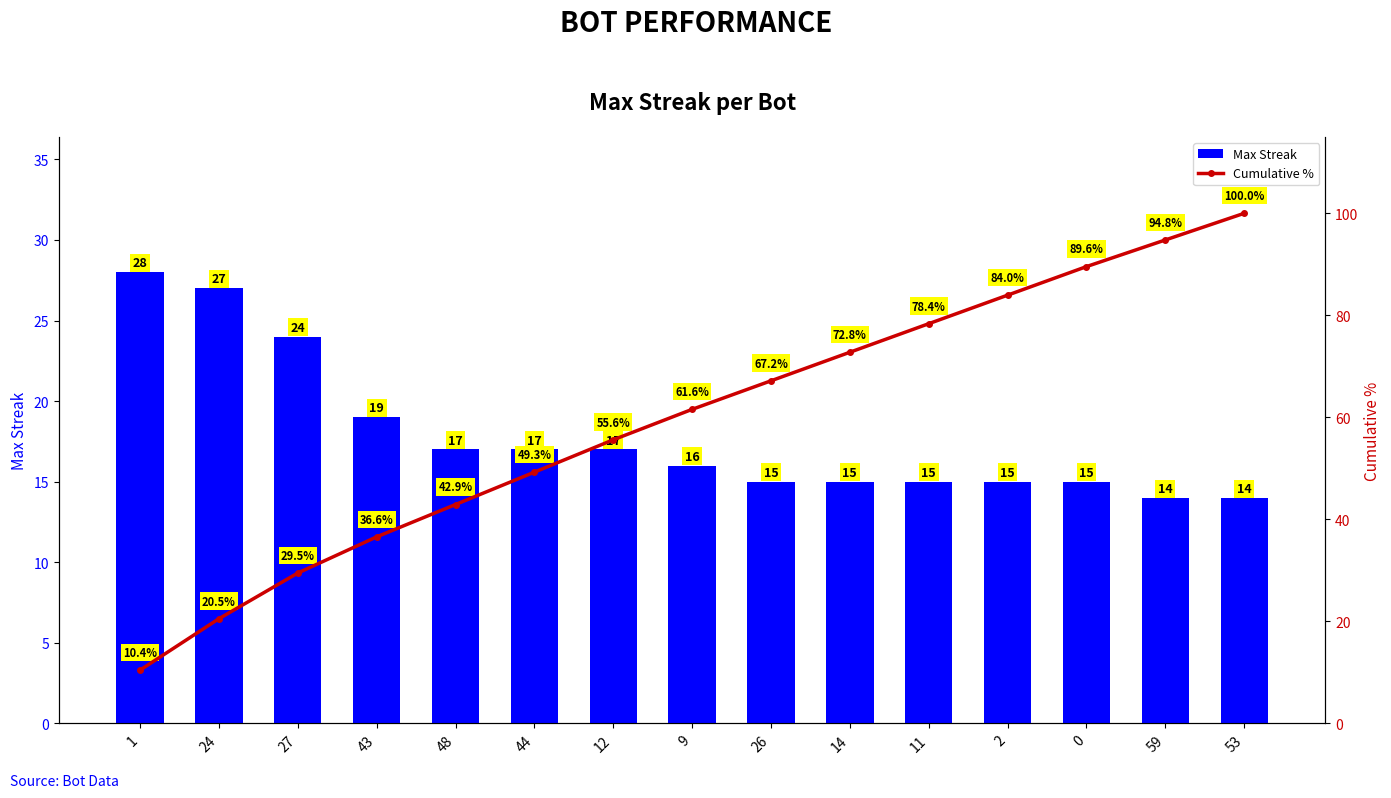

Which series has the widest spread of values?

Cumulative %